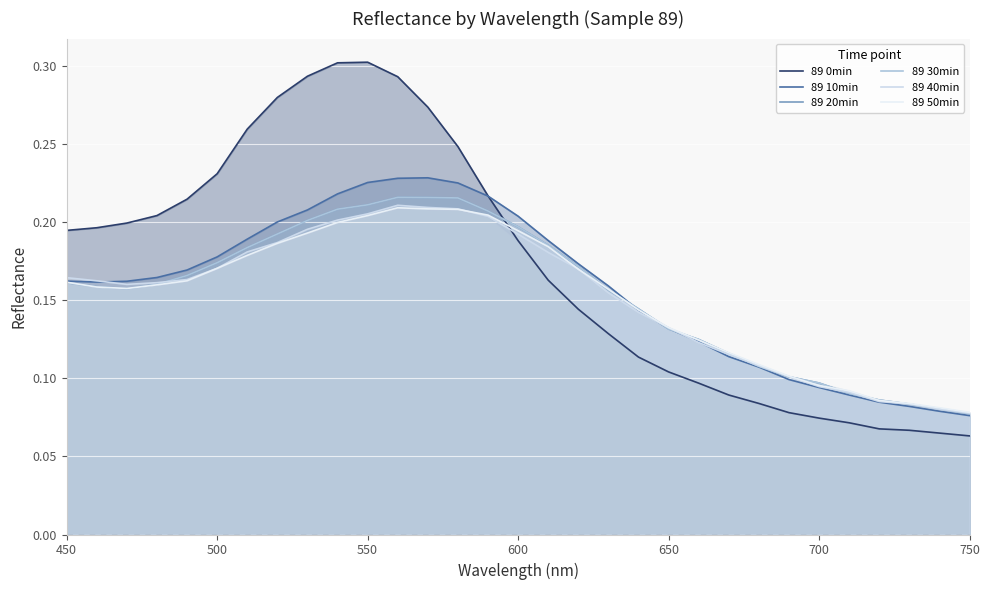

Count the 89 20min values in the range 0 to 1.

31